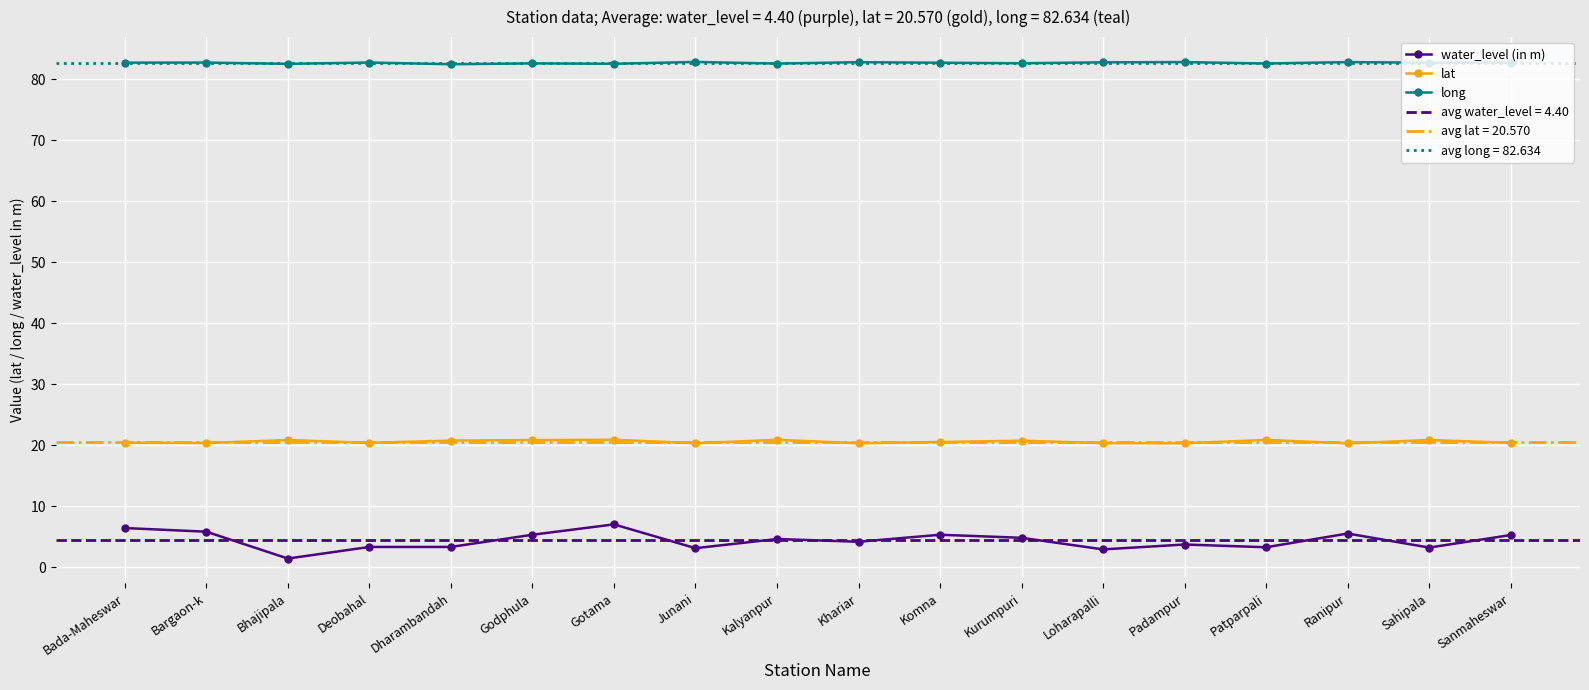

What is the approximate value of water_level (in m) at Ranipur?

5.5